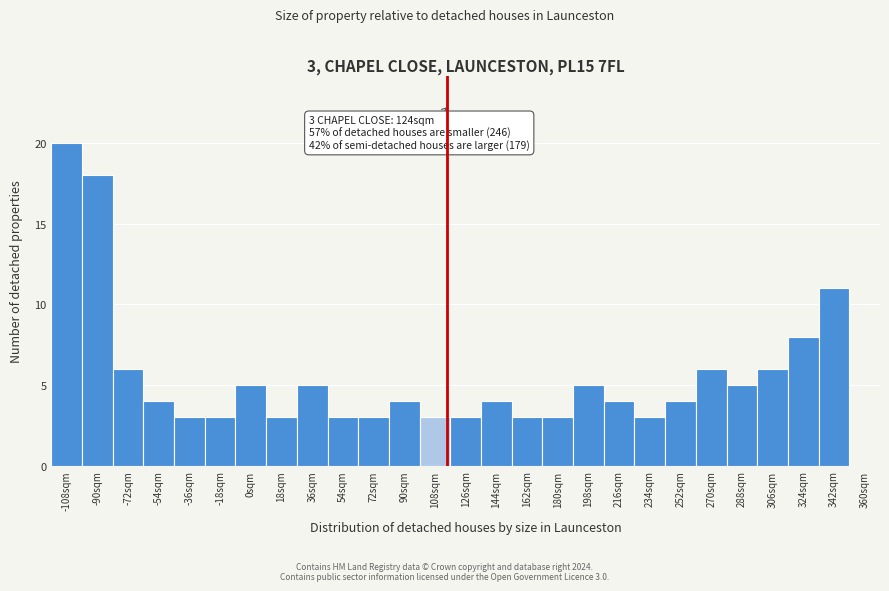

Reading left to right, transcribe all the data shown in this chart.

-108sqm=20	-90sqm=18	-72sqm=6	-54sqm=4	-36sqm=3	-18sqm=3	0sqm=5	18sqm=3	36sqm=5	54sqm=3	72sqm=3	90sqm=4	108sqm=3	126sqm=3	144sqm=4	162sqm=3	180sqm=3	198sqm=5	216sqm=4	234sqm=3	252sqm=4	270sqm=6	288sqm=5	306sqm=6	324sqm=8	342sqm=11	360sqm=0